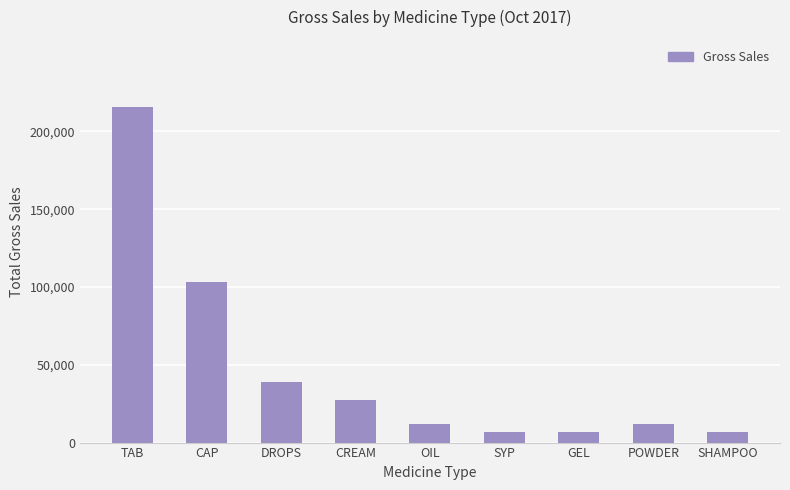

What value does the data have at SHAMPOO?

6750.0